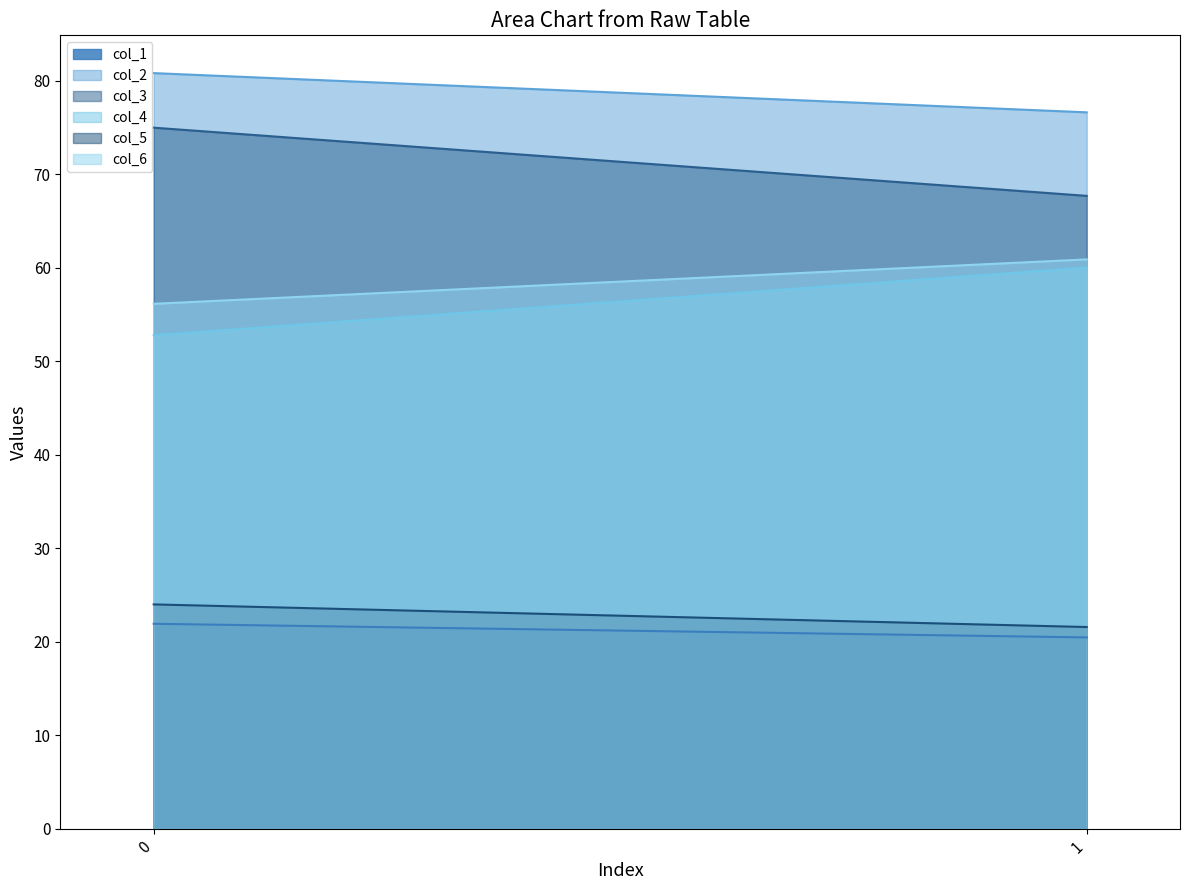

Reading right to left, list all the values displayed in this chart.

col_1: 20.5	21.9
col_2: 76.6	80.8
col_3: 67.7	75.0
col_4: 60.0	52.8
col_5: 21.6	24.0
col_6: 60.9	56.1